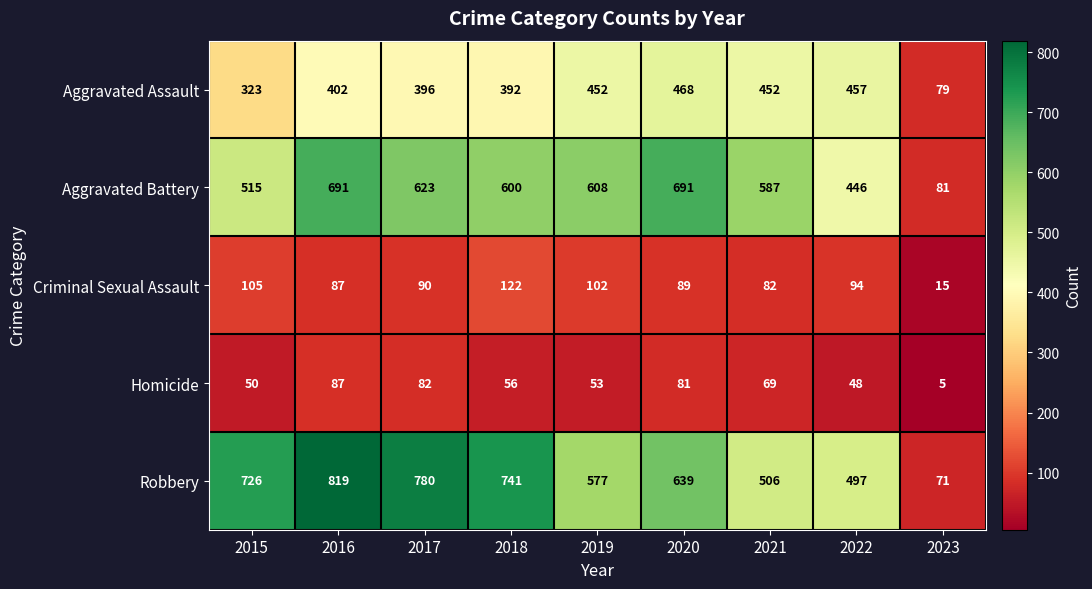

What is the difference between the Homicide values at 2021 and 2018?

13